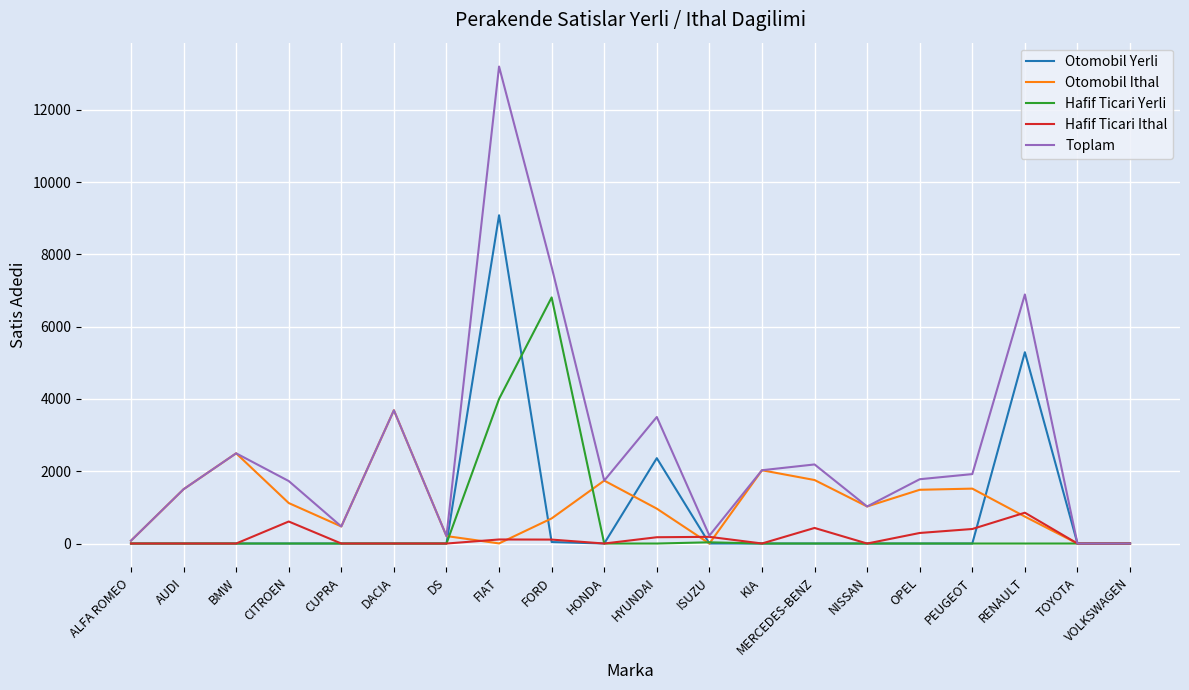

What is the maximum value for Toplam?

13198